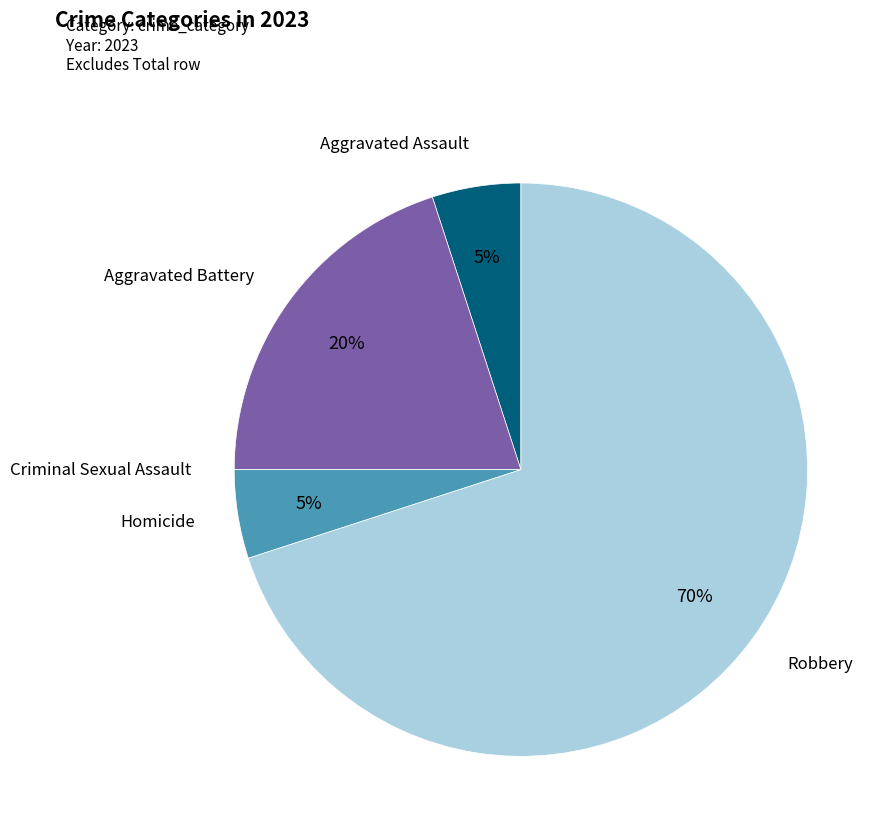

What is the ratio of the value at Aggravated Battery to the value at Aggravated Assault?

4.0